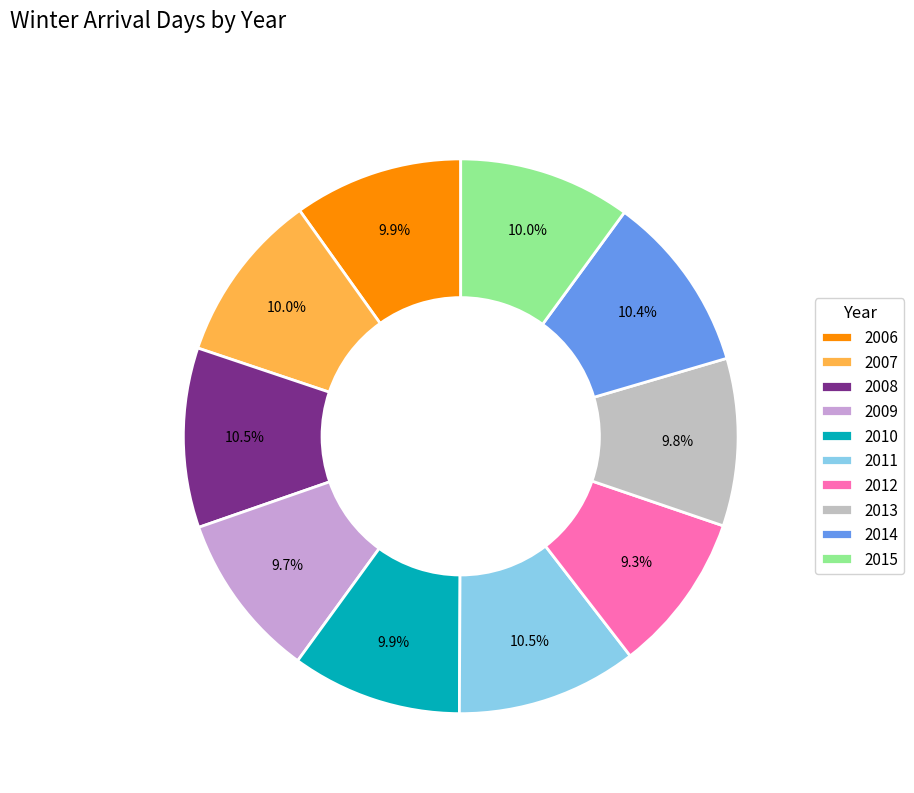

How much of the chart is everything except 2015?

90.0%